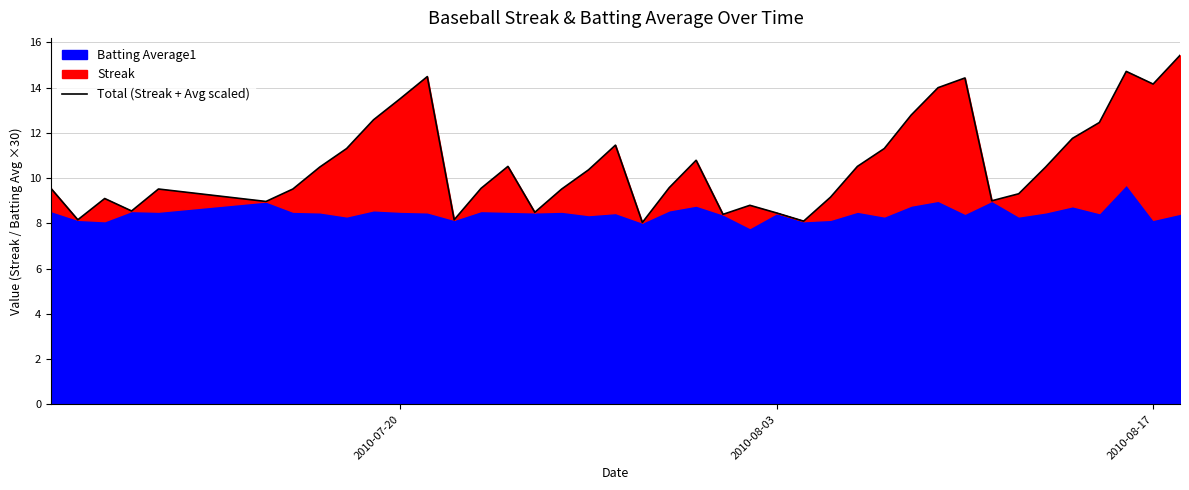

The value at 15 is 14.9. True or false?

False